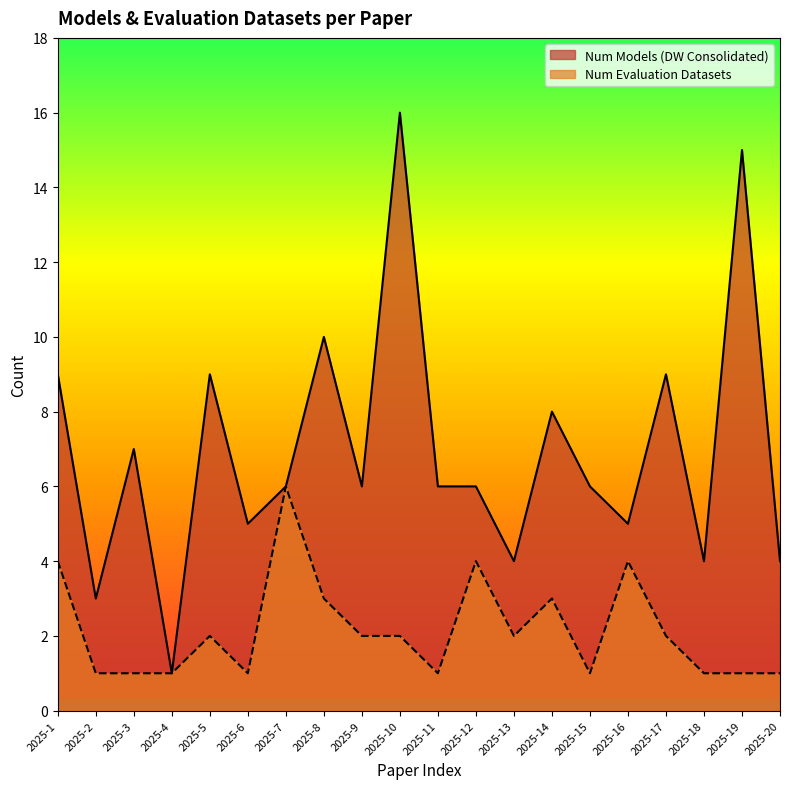

Read the Num Models (DW Consolidated) value at 2025-13.

4